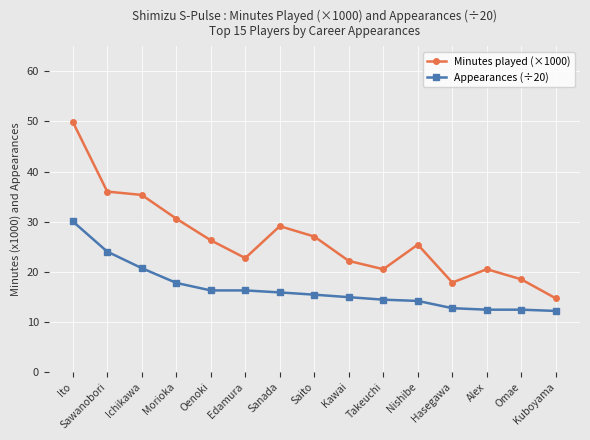

Which series has the largest range (max minus min)?

Minutes played (×1000)